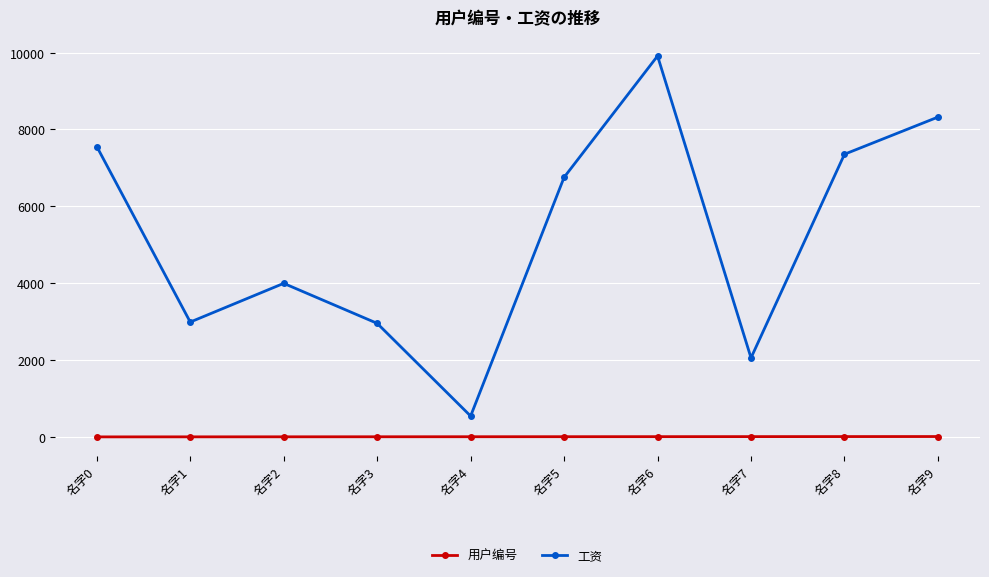

What are all the series names shown in the legend?

用户编号, 工资